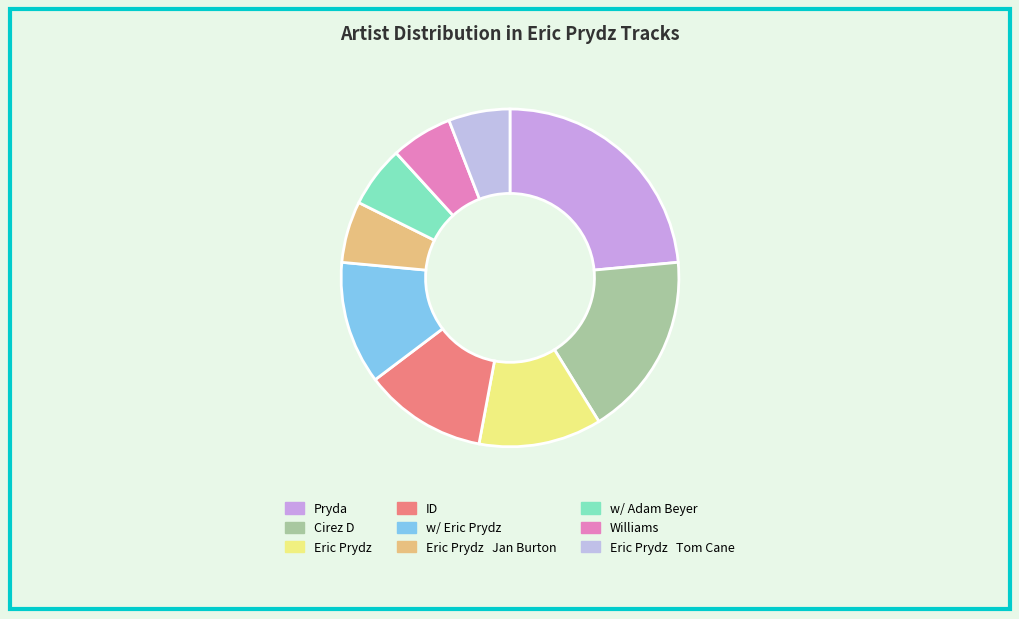

How many slices are in this pie chart?

9